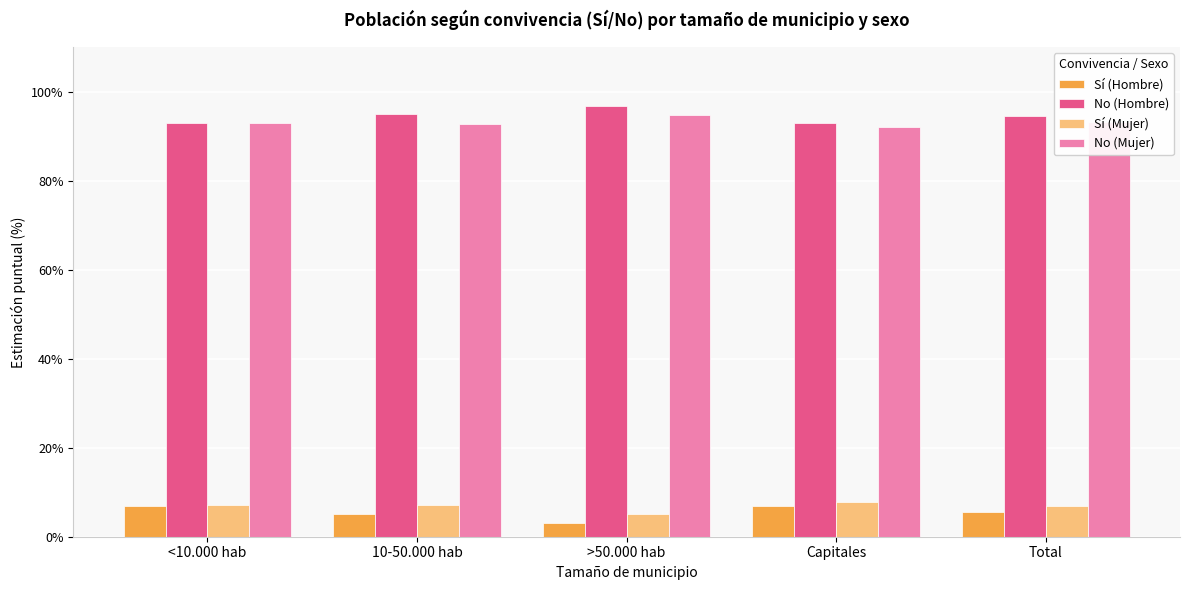

What is the spread (max minus min) of values at <10.000 hab?

86.0